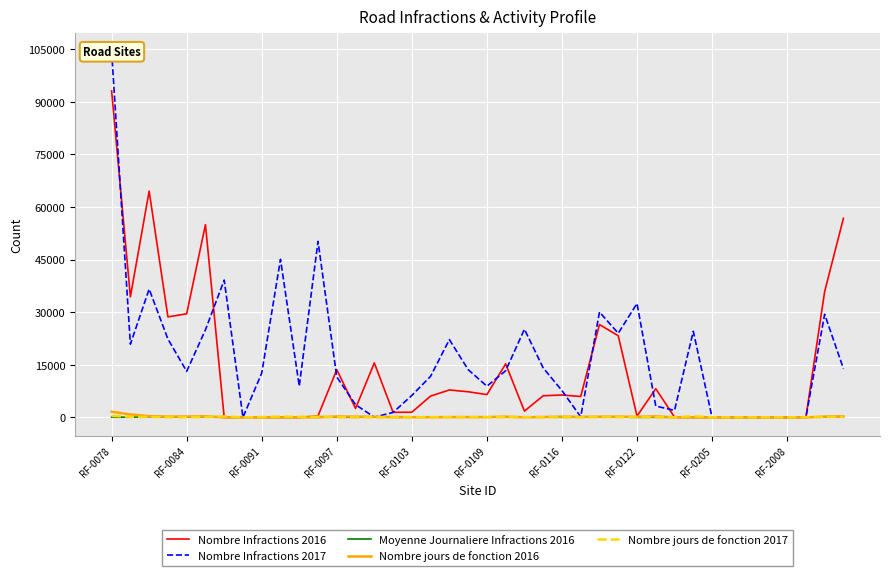

Rank the series at RF-0078 from lowest to highest value.

Moyenne Journaliere Infractions 2016, Nombre jours de fonction 2017, Nombre jours de fonction 2016, Nombre Infractions 2016, Nombre Infractions 2017